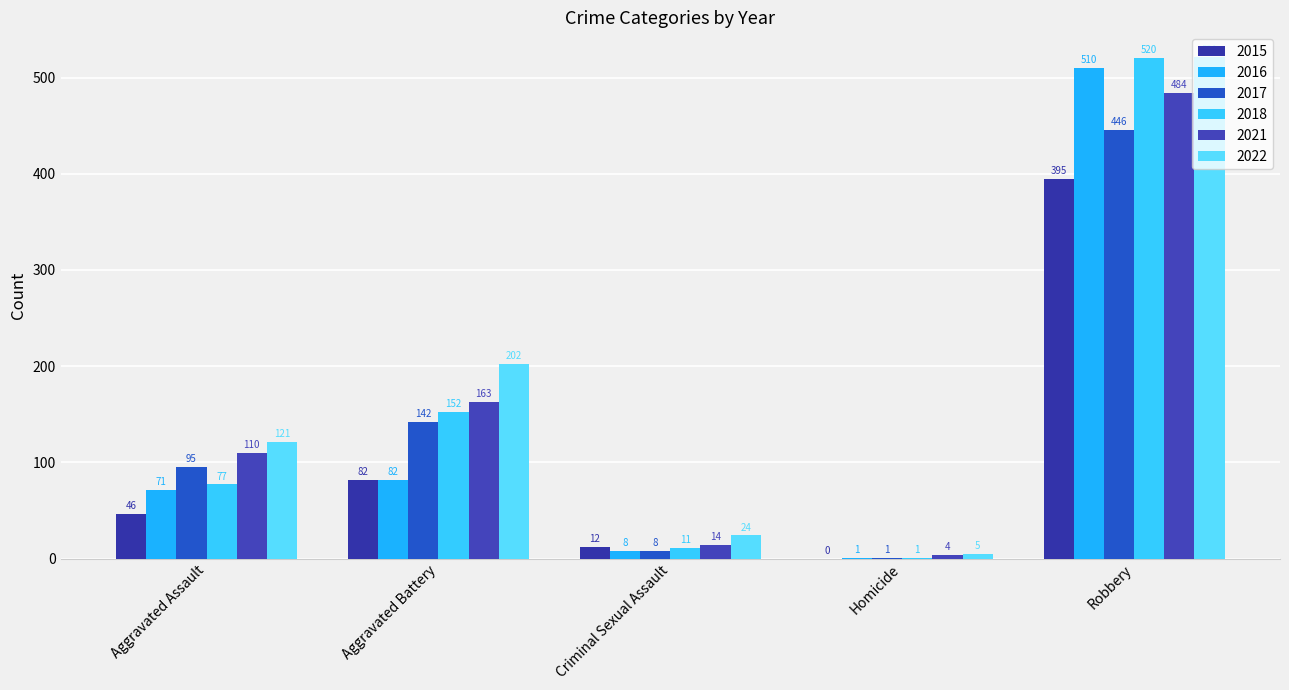

List the series in order of their peak value, lowest first.

2015, 2017, 2021, 2016, 2018, 2022